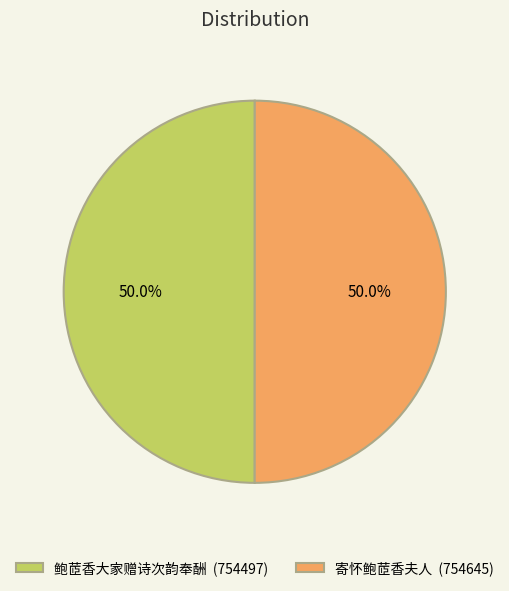

Approximately how many times larger is the value at 寄怀鲍茝香夫人 (754645) compared to 鲍茝香大家赠诗次韵奉酬 (754497)?

1.0